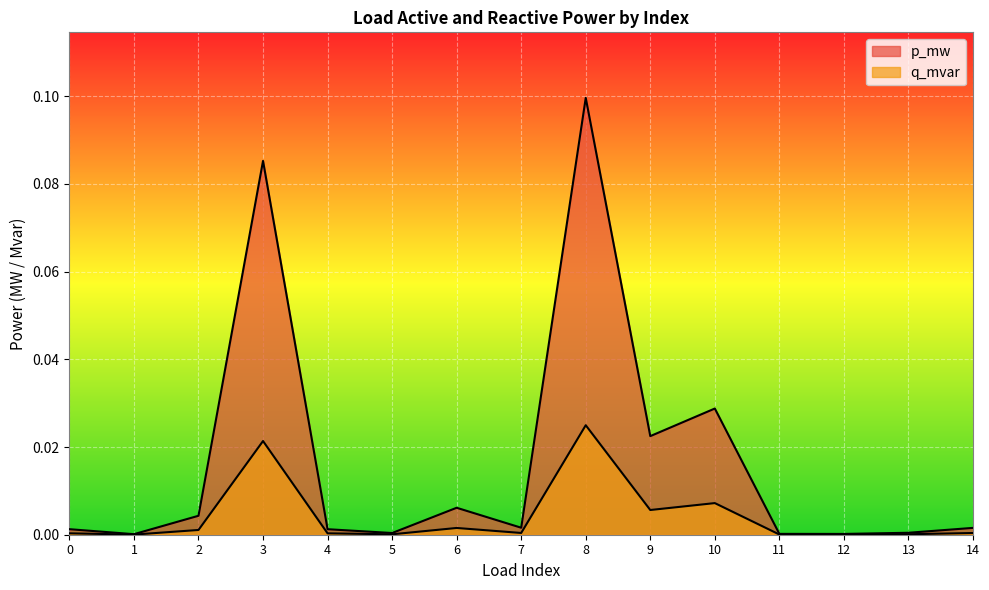

Is the value of q_mvar at 2 greater than the value of p_mw at 0?

No